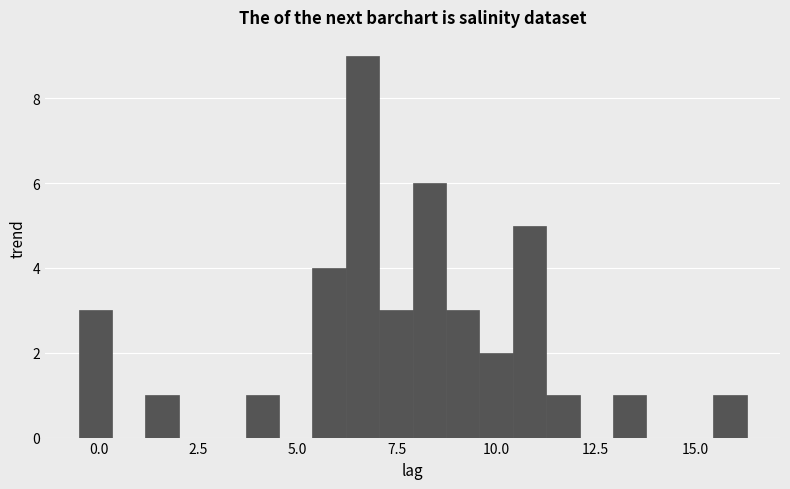

Read against the x-axis, roughly where is the centre of the tallest bar?

6.5